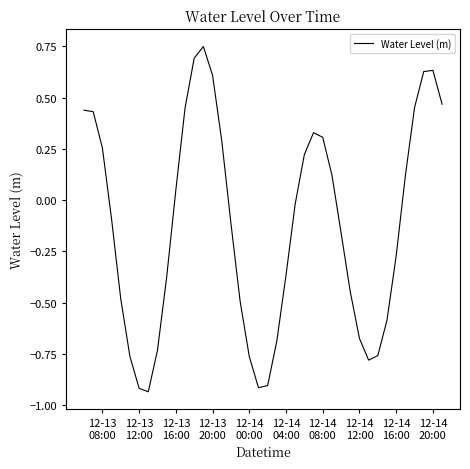

What is the difference between the maximum and minimum values?

1.7